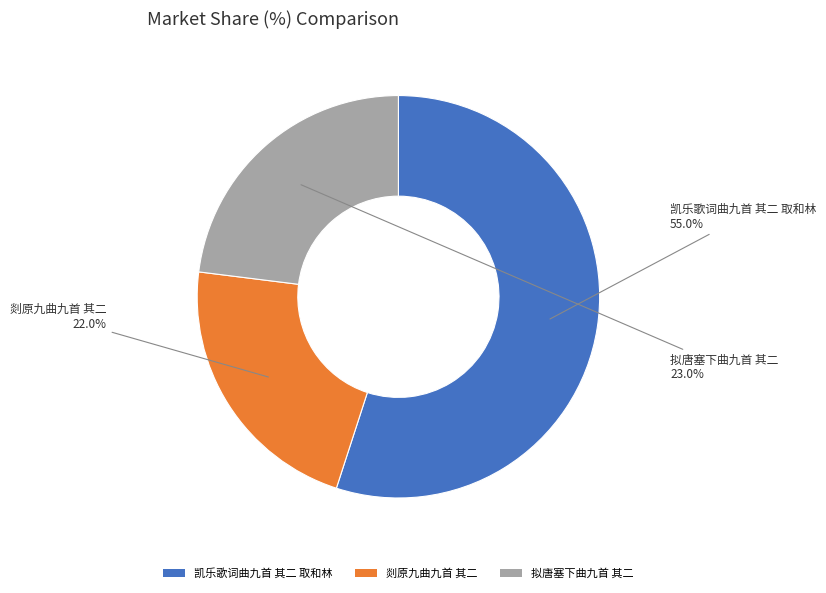

To the nearest percent, what is the average slice percentage?

33%